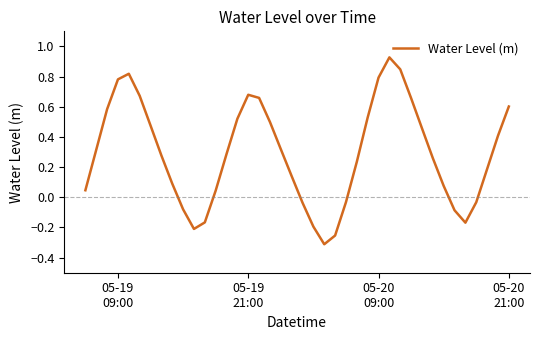

What is the difference between the maximum and minimum values?

1.2